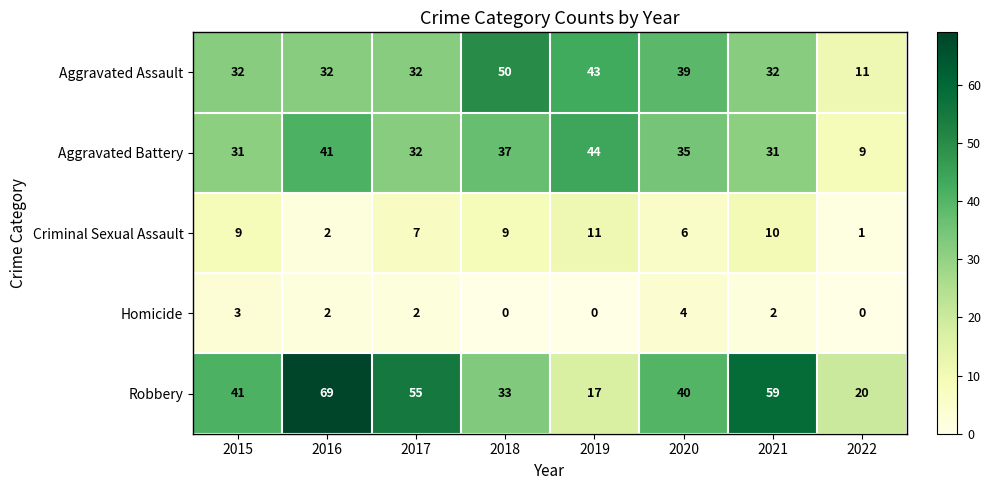

What is the spread (max minus min) of values at 2018?

50